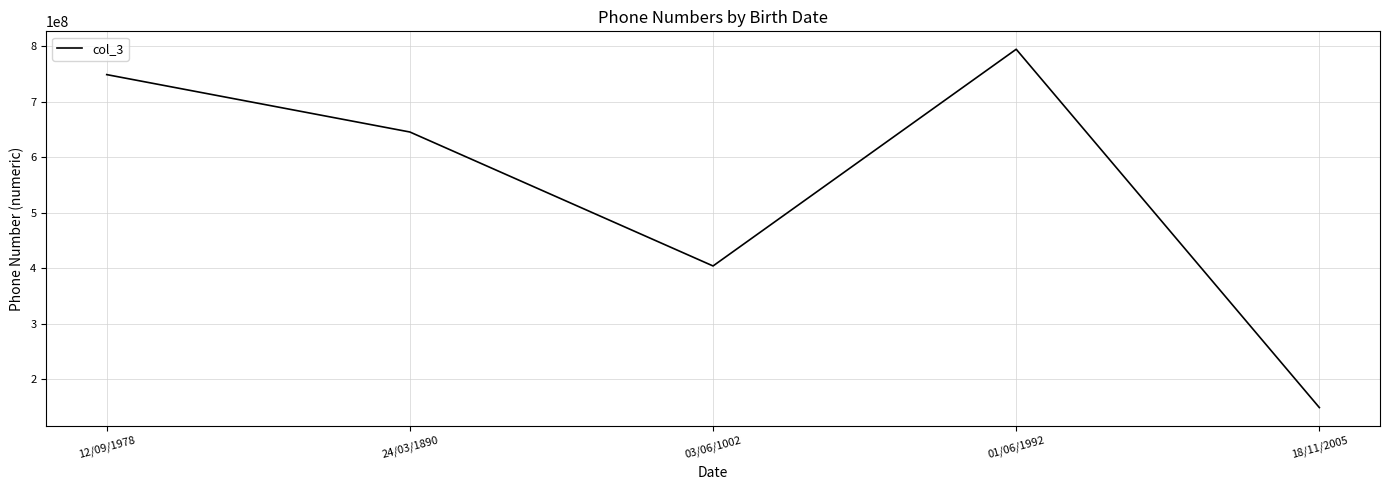

How many lines are shown in the chart?

1